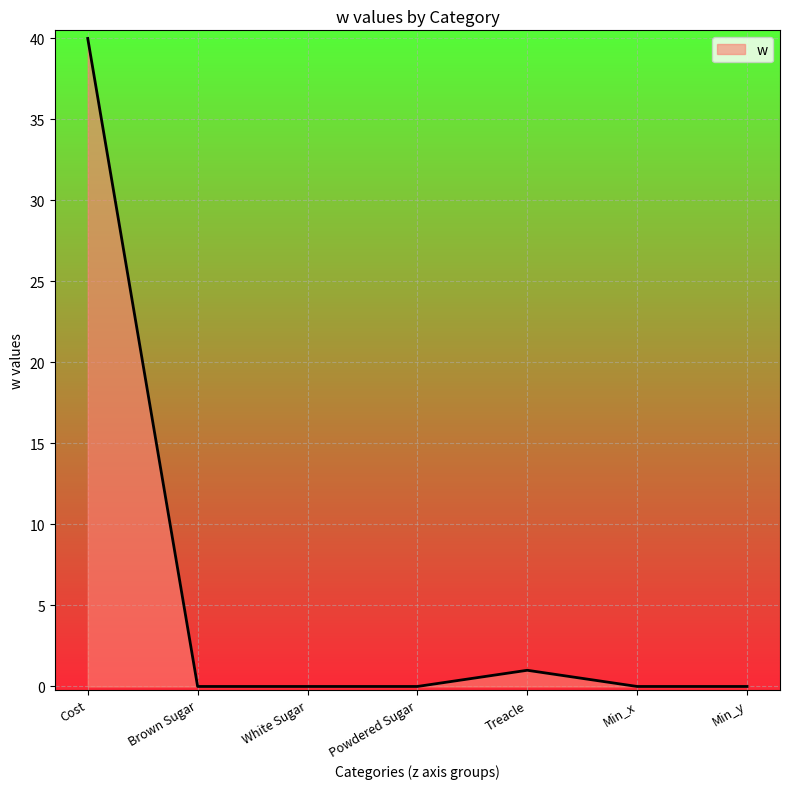

Is it true that the value at Min_y is -16?

False